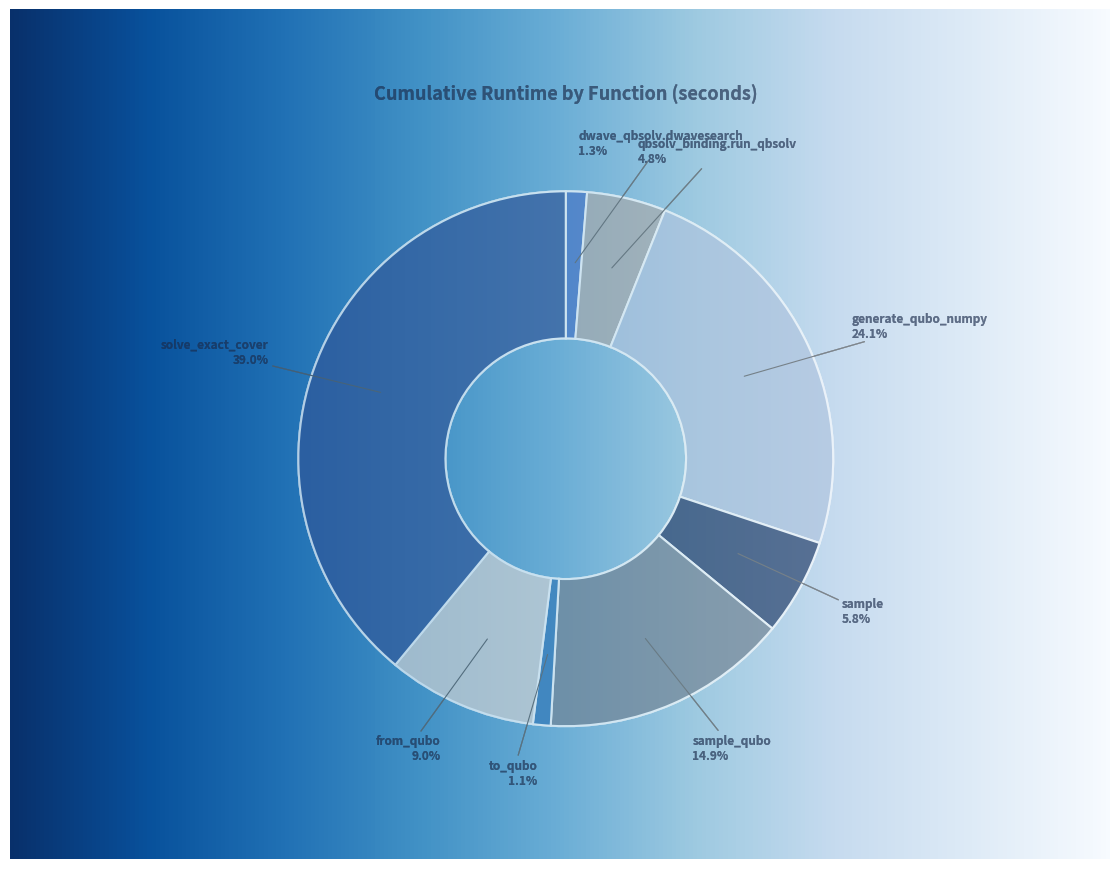

How many slices are in this pie chart?

8